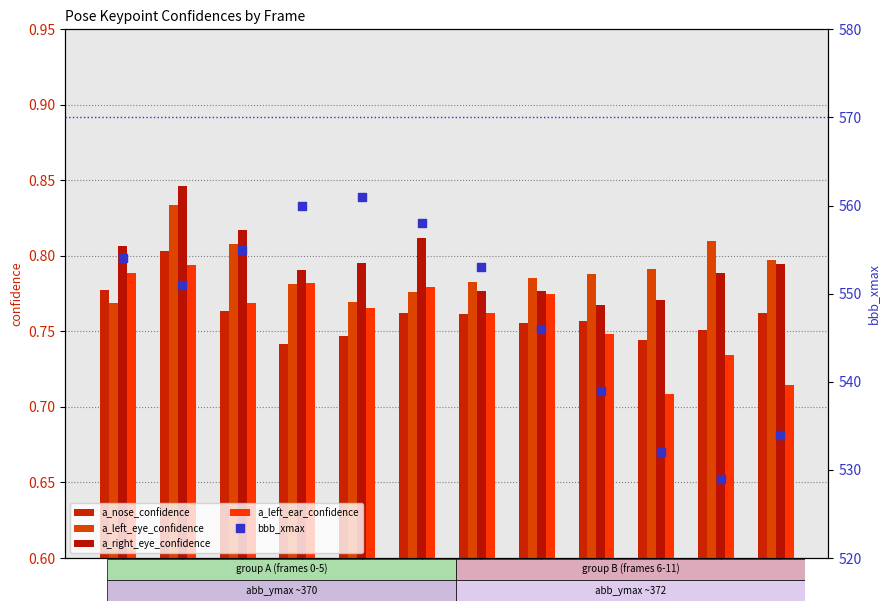

At how many categories does at least one series exceed 2?

12